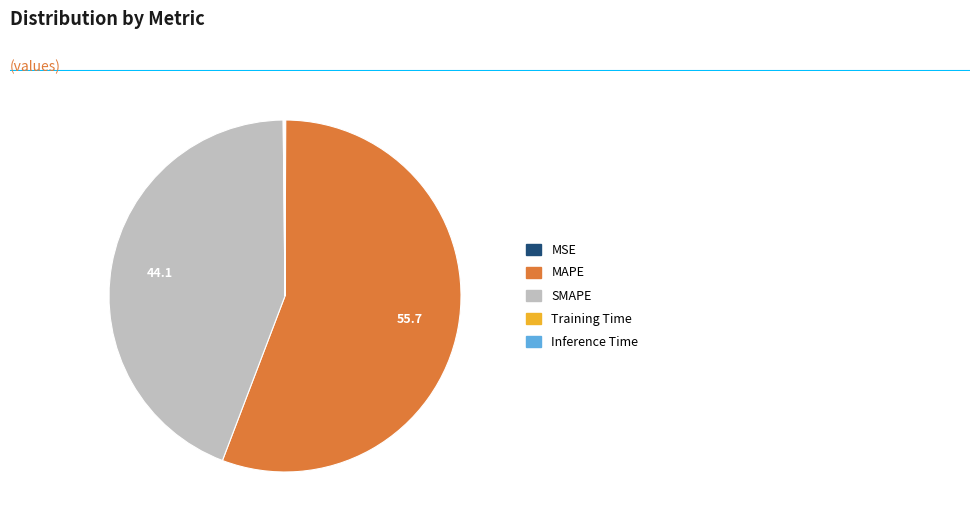

True or false: SMAPE accounts for 51% of the total.

False